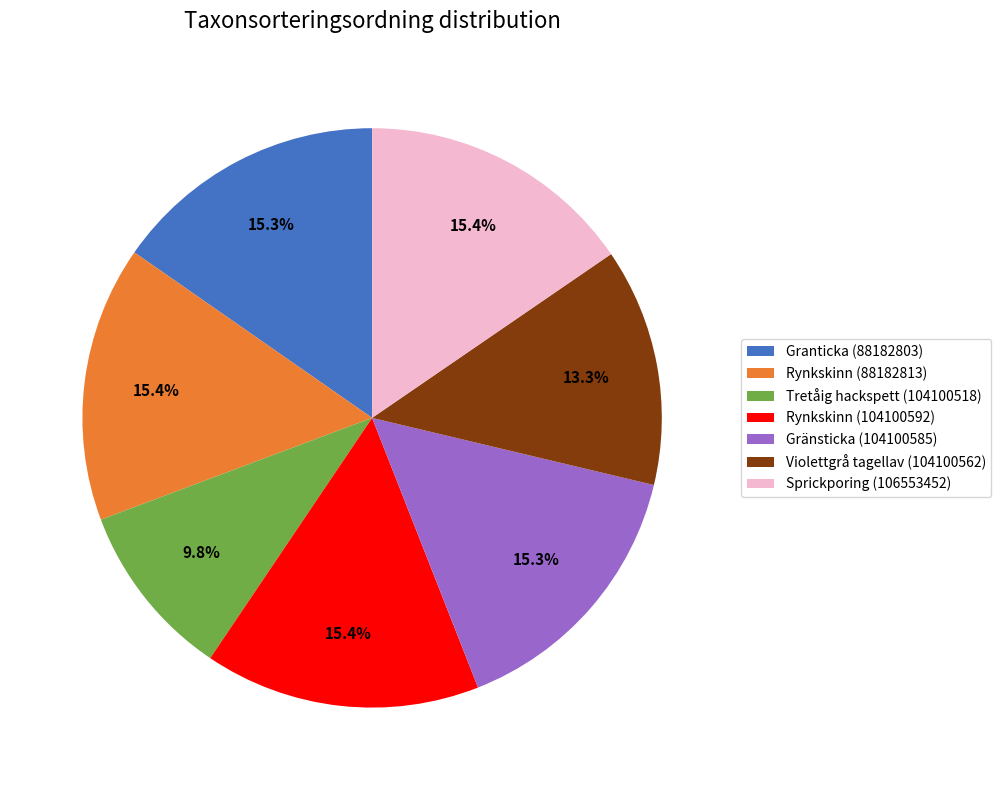

True or false: Granticka (88182803) accounts for 1% of the total.

False